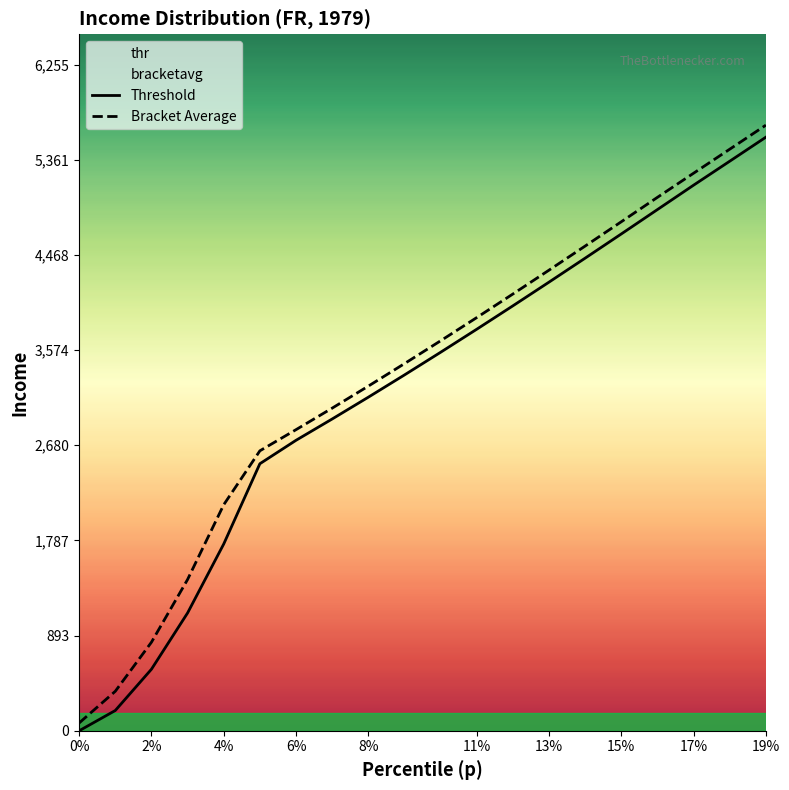

True or false: Bracket Average and Threshold intersect in this chart.

False